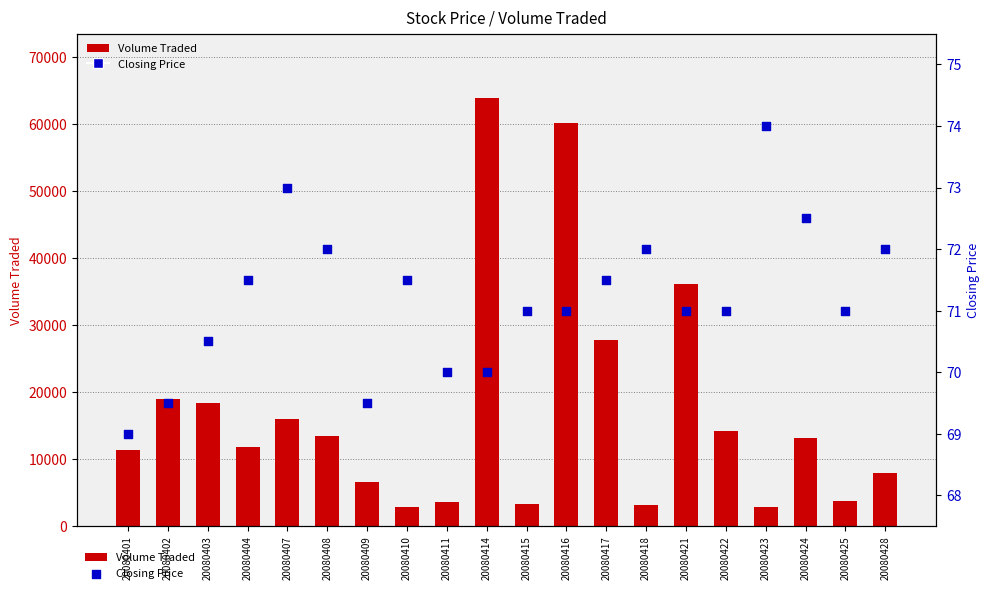

Which series has the largest total across all categories?

Volume Traded